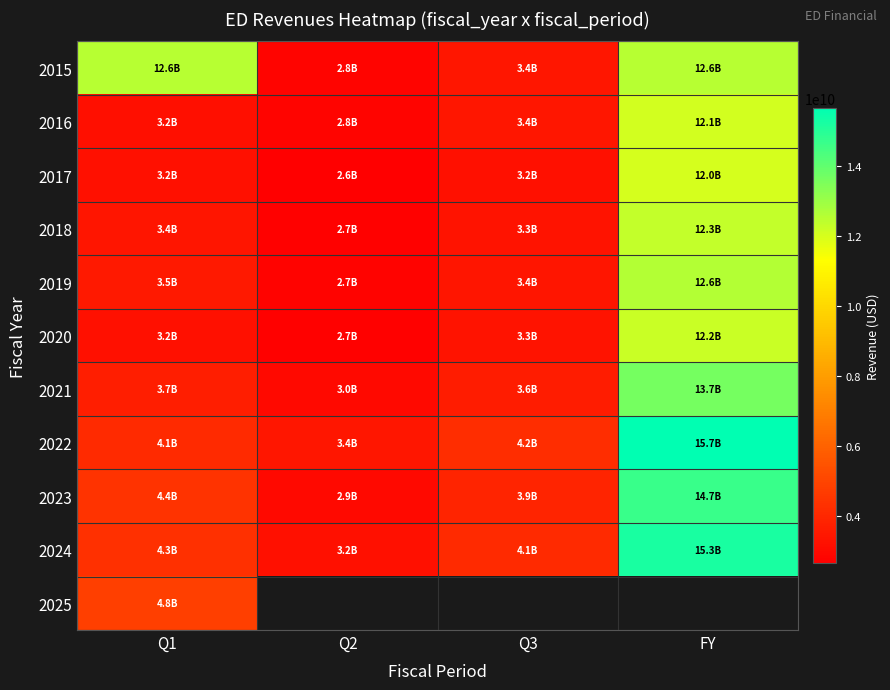

Is it true that 2017 equals 2633000000.0 at Q2?

True